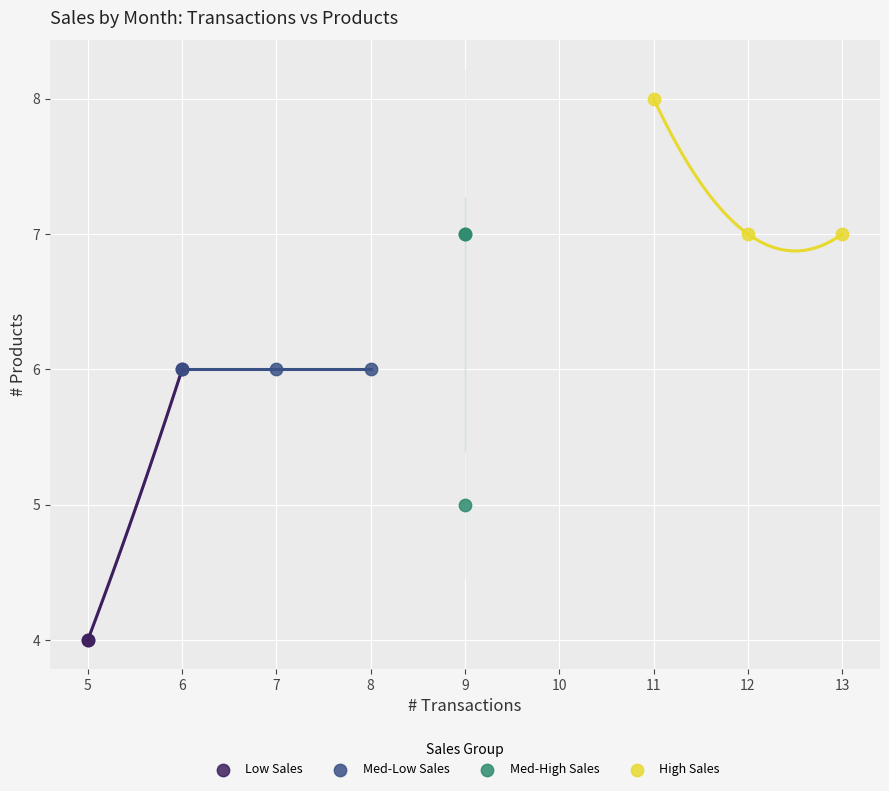

Which series contains the highest Y value?

High Sales